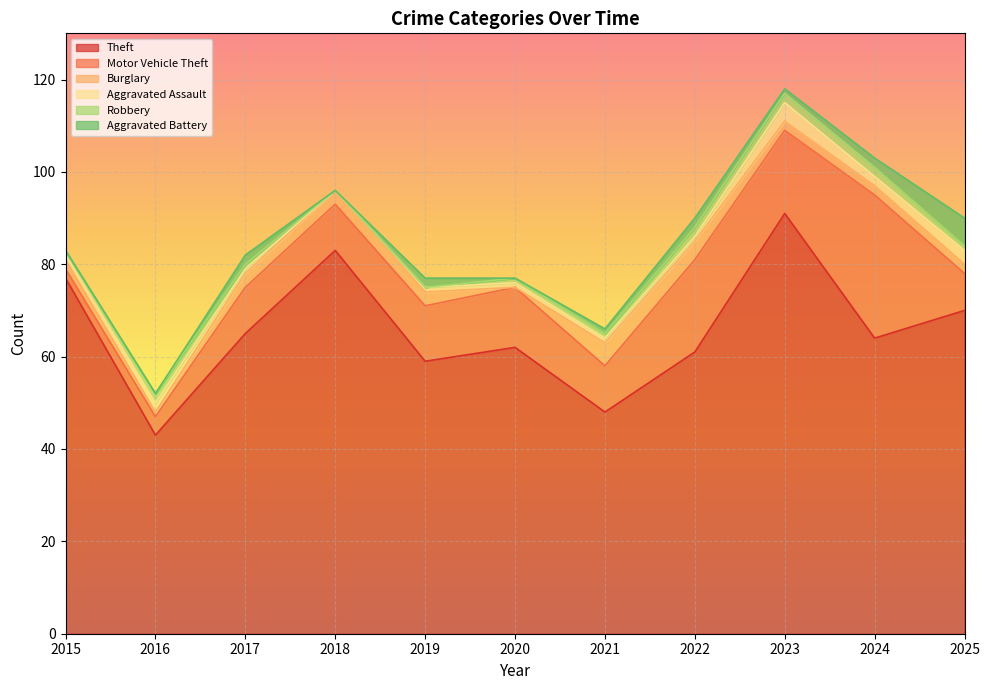

How many Aggravated Assault values are between 1 and 2?

8